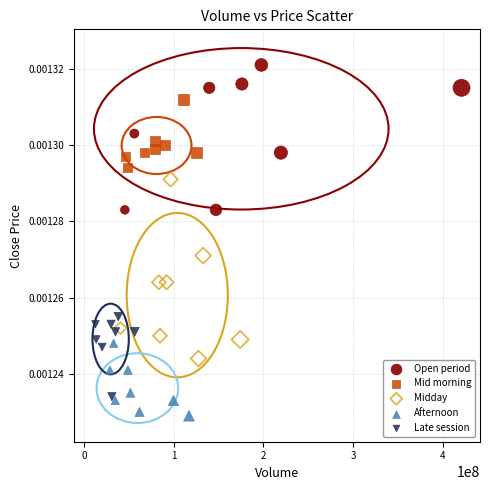

Which series reaches the minimum Y coordinate?

Afternoon